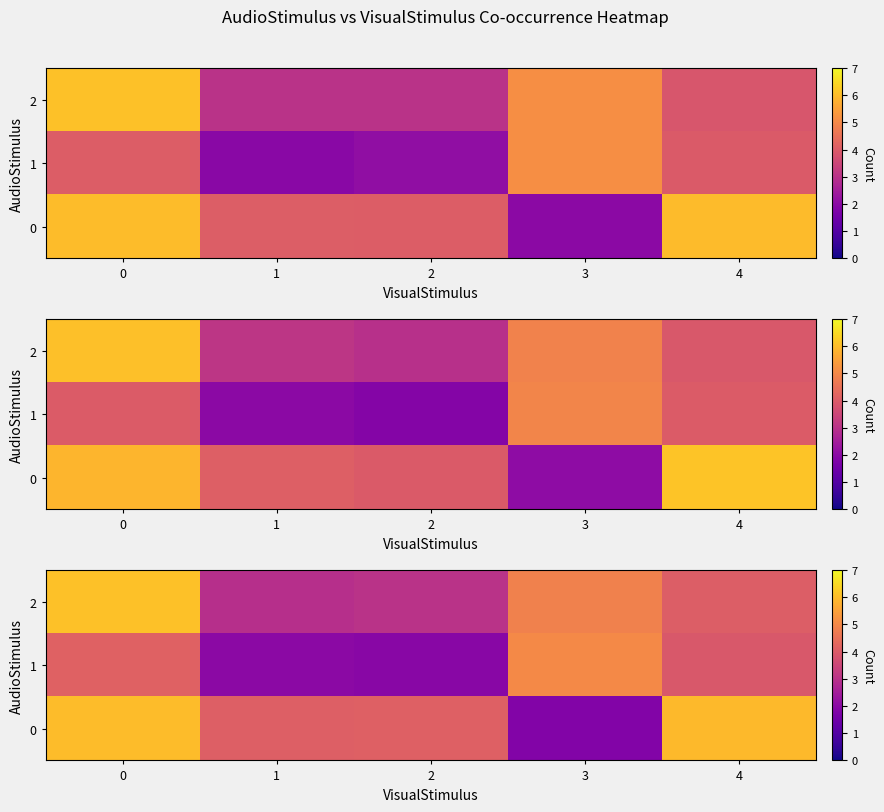

List the labels in order of row_0 value, largest first.

0, 4, 2, 1, 3